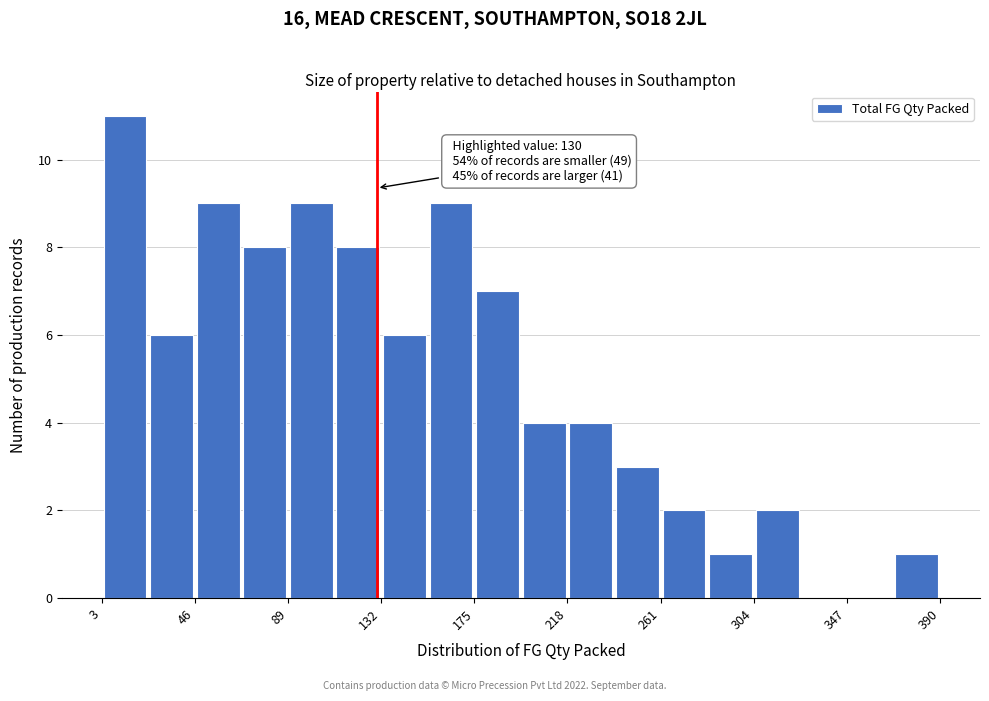

Over which range of the x-axis is the bar tallest?

3.0 to 24.5